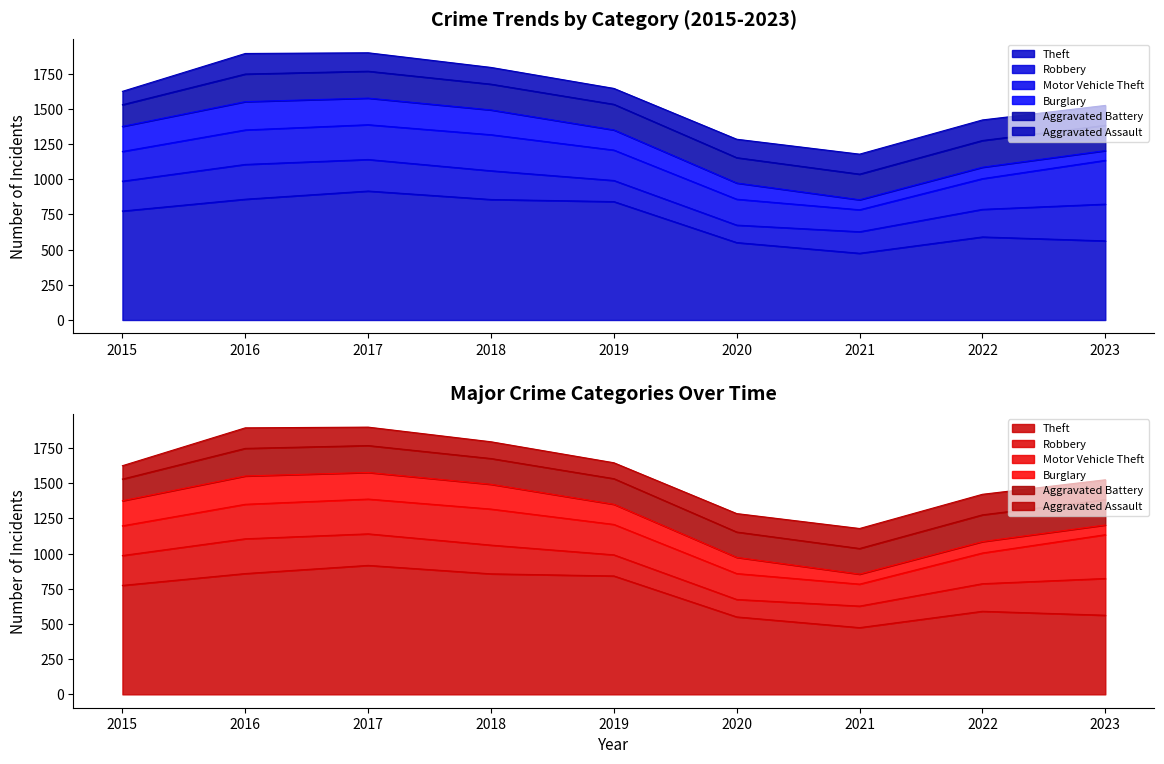

What is the difference between the maximum and minimum values in the Motor Vehicle Theft series?

155